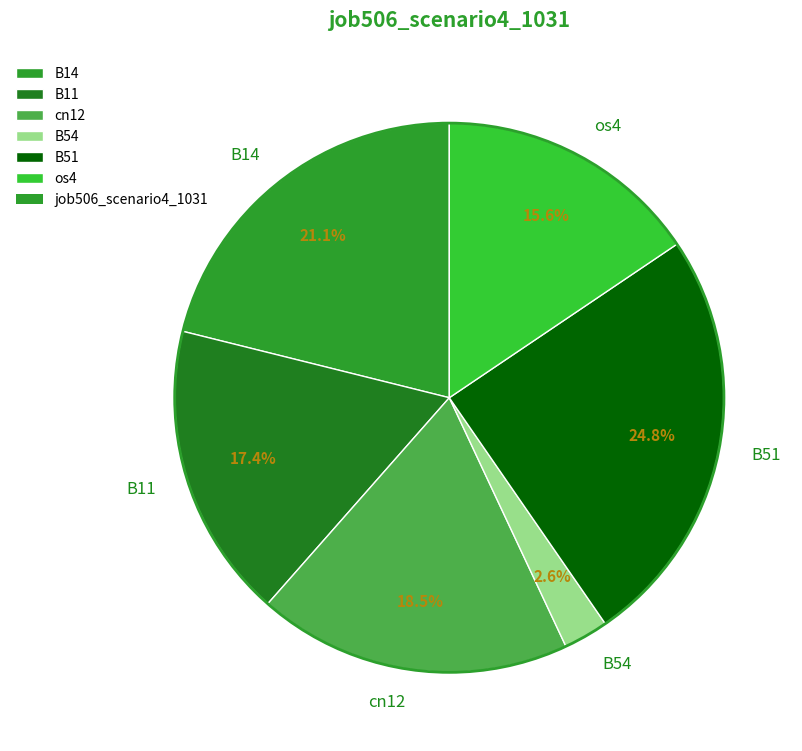

Which has a higher value, B14 or B11?

B14